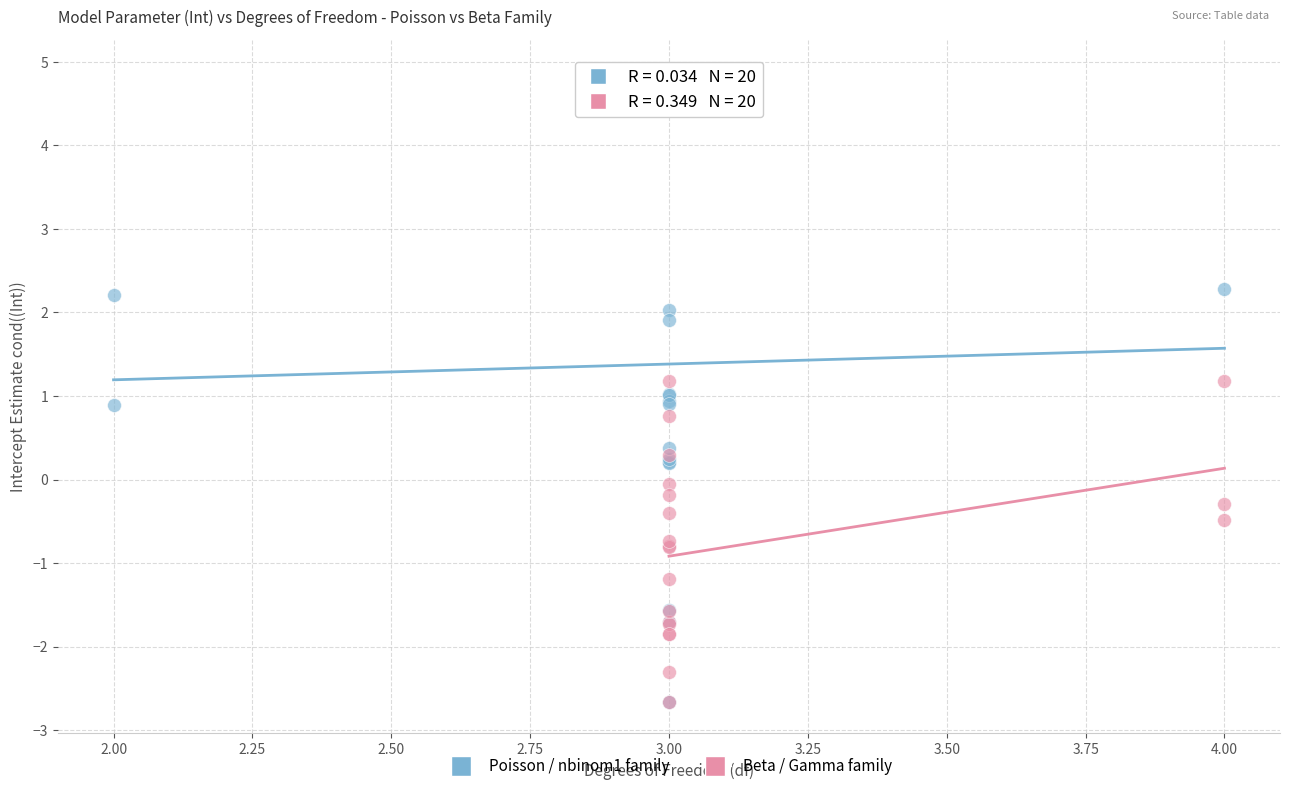

Which series has the largest Y range (max minus min)?

Poisson / nbinom1 family